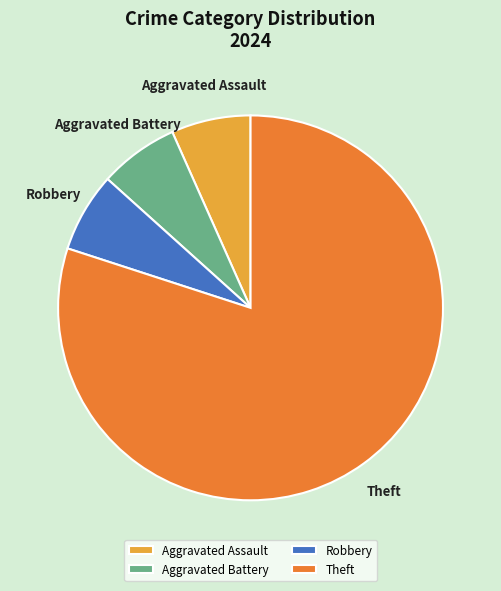

Which slice is the largest?

Theft